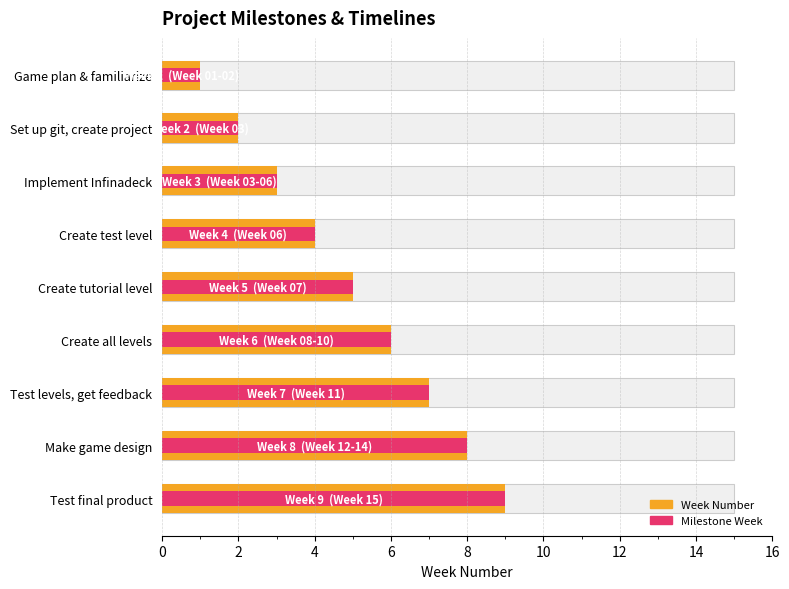

How many series are shown in this chart?

2